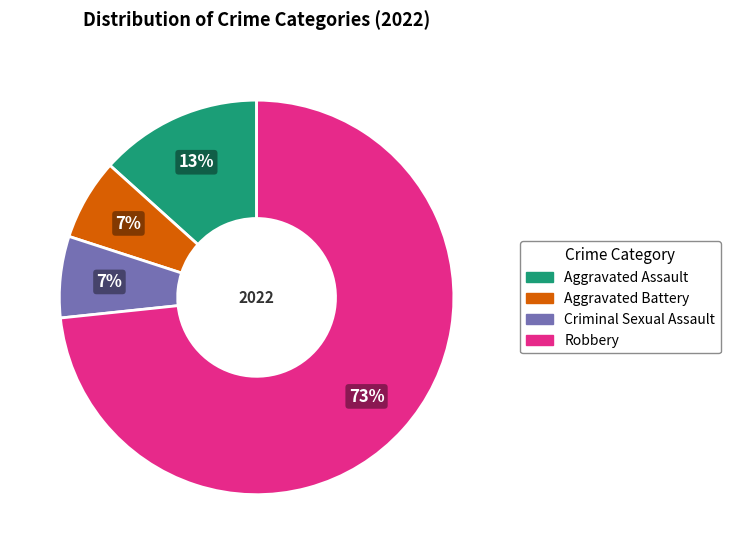

Which category has the biggest portion of the pie?

Robbery